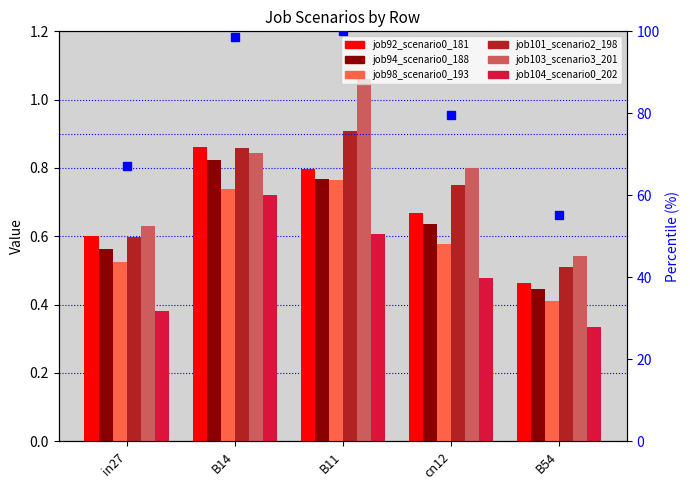

What is the maximum value shown in the chart?

1.1